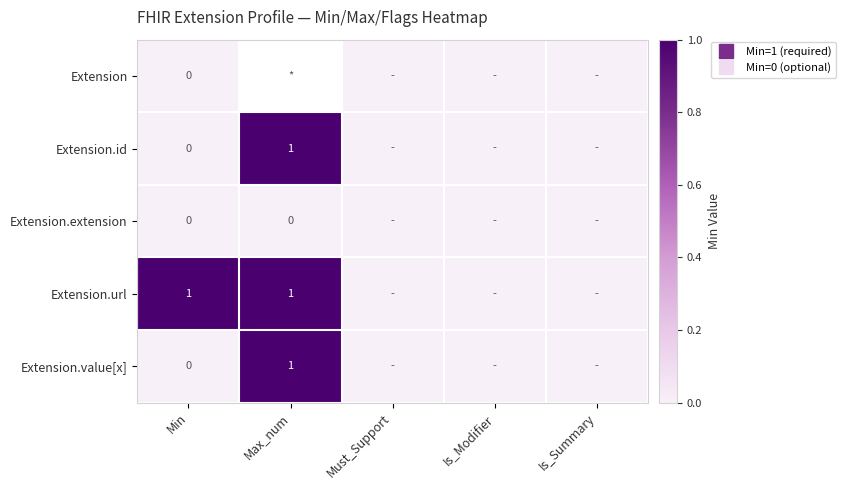

Rank the categories by Extension value from highest to lowest.

Min, Max_num, Must_Support, Is_Modifier, Is_Summary